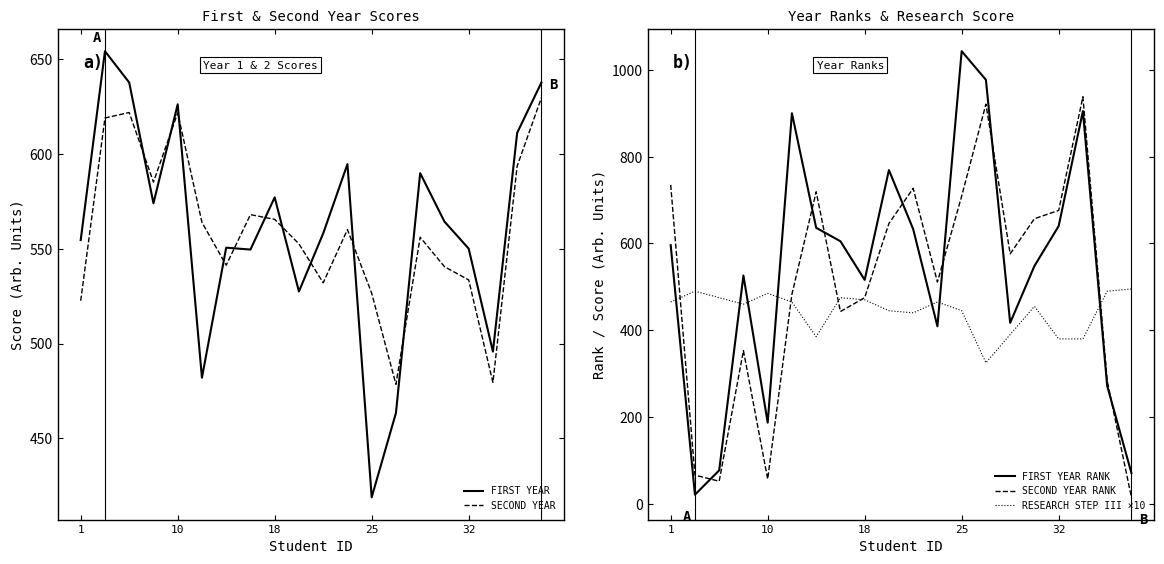

The SECOND YEAR RANK series shows 420 at 25. True or false?

False